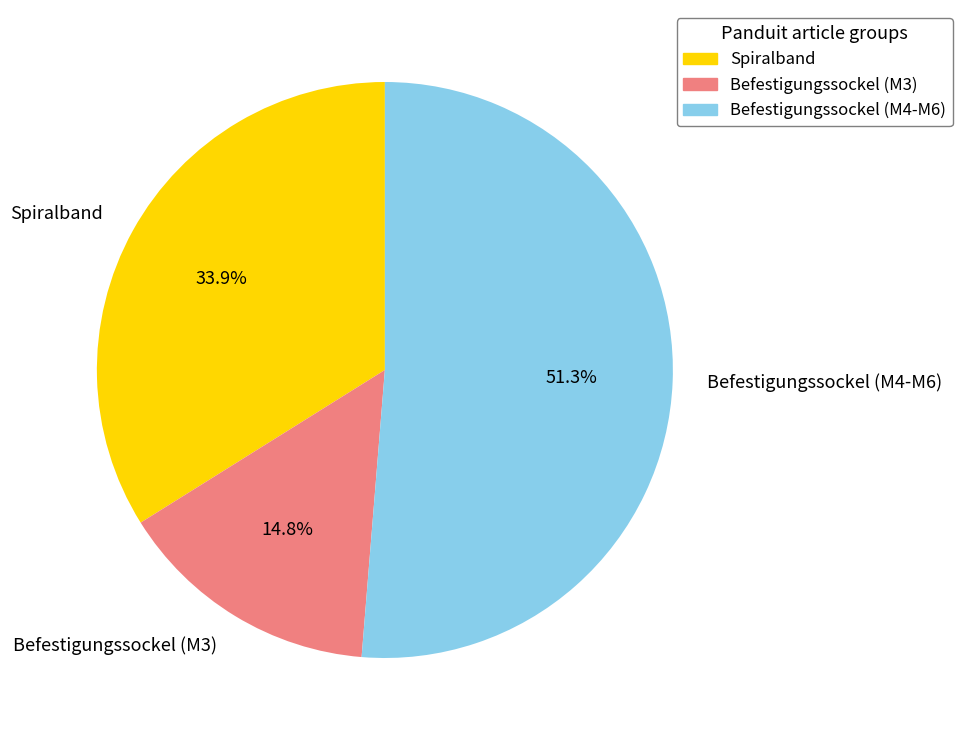

Combined, what portion of the pie is Spiralband and Befestigungssockel (M3)?

48.7%